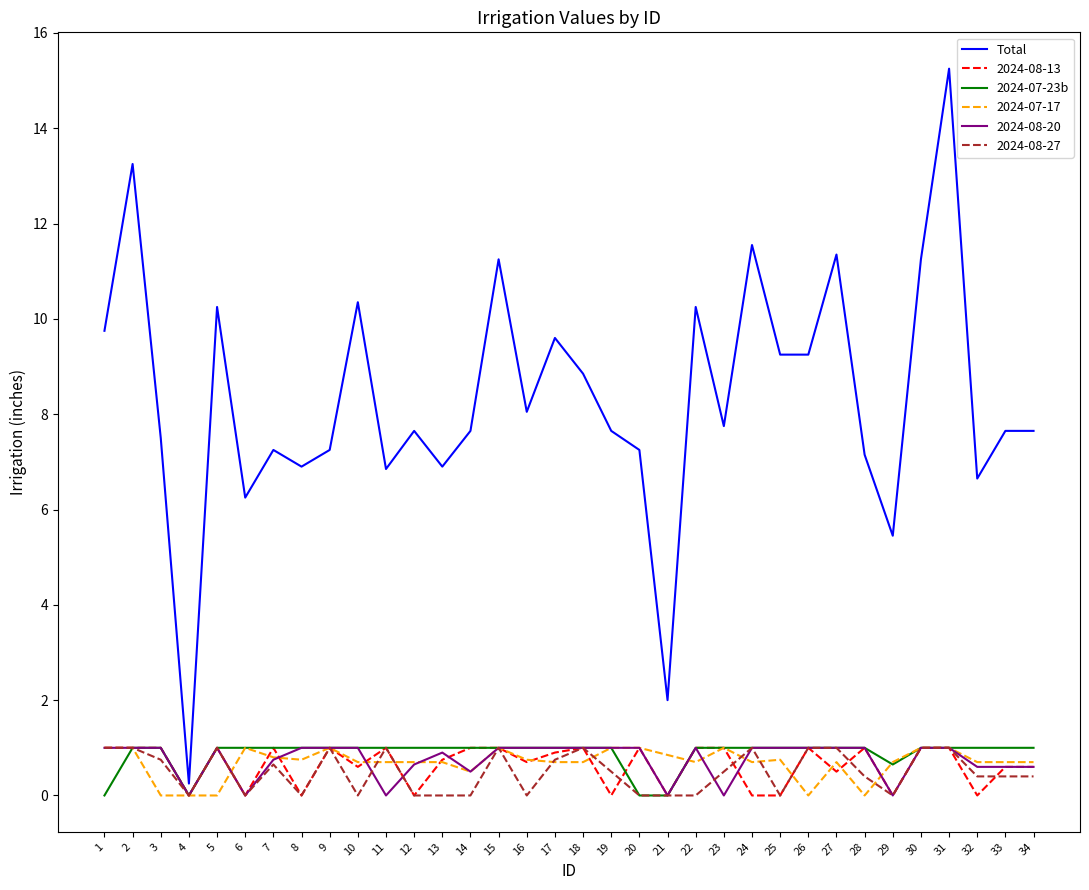

Which label corresponds to the largest value in the chart?

31